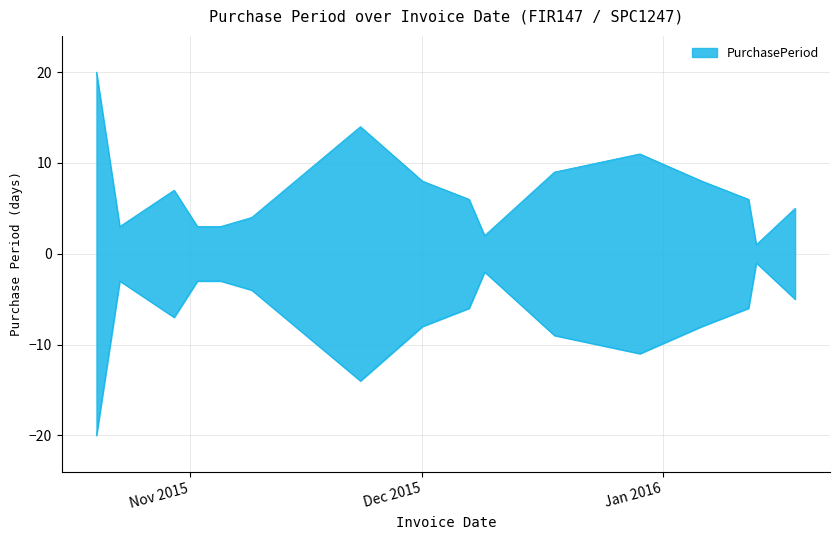

The value at 2015-12-07 is 8. True or false?

False